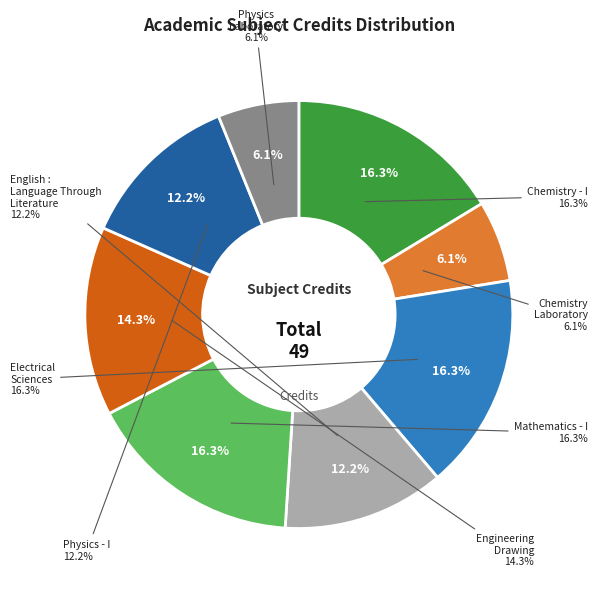

To the nearest percent, what portion does Chemistry Laboratory represent?

6%